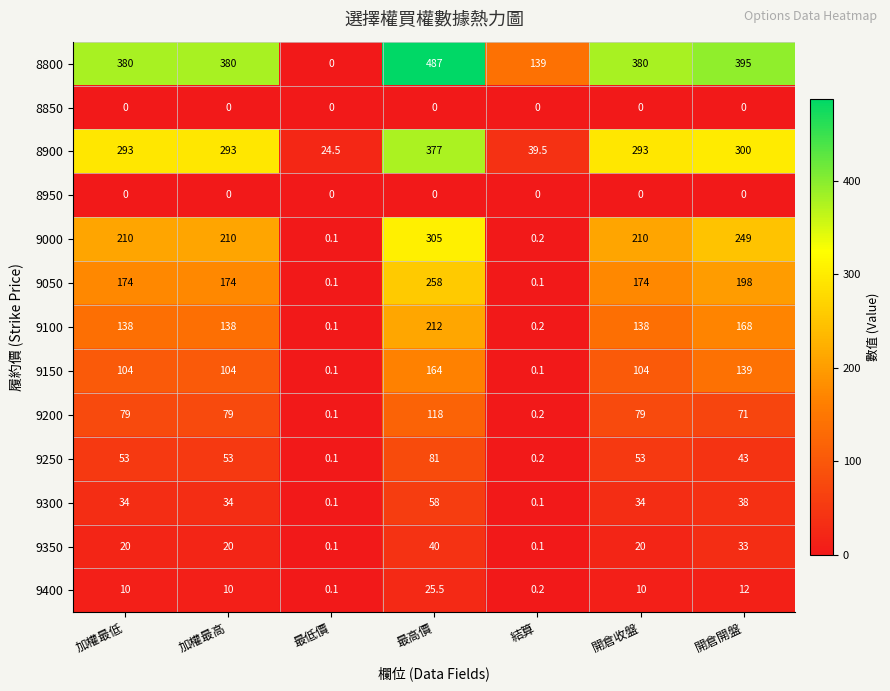

What is the total value across all series at 加權最高?

1495.0